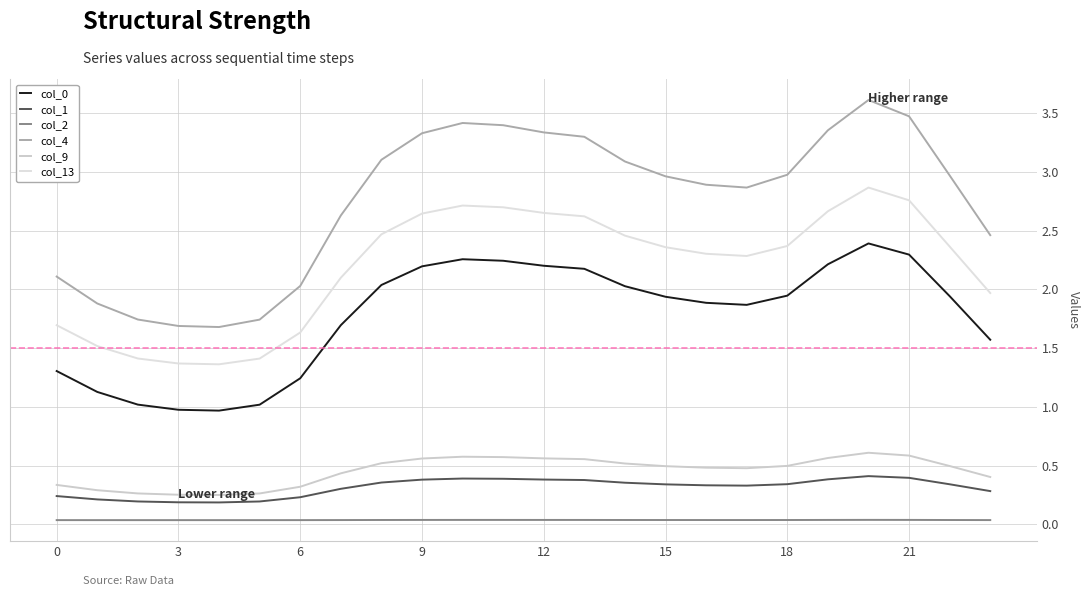

Which label corresponds to the largest value in the chart?

20